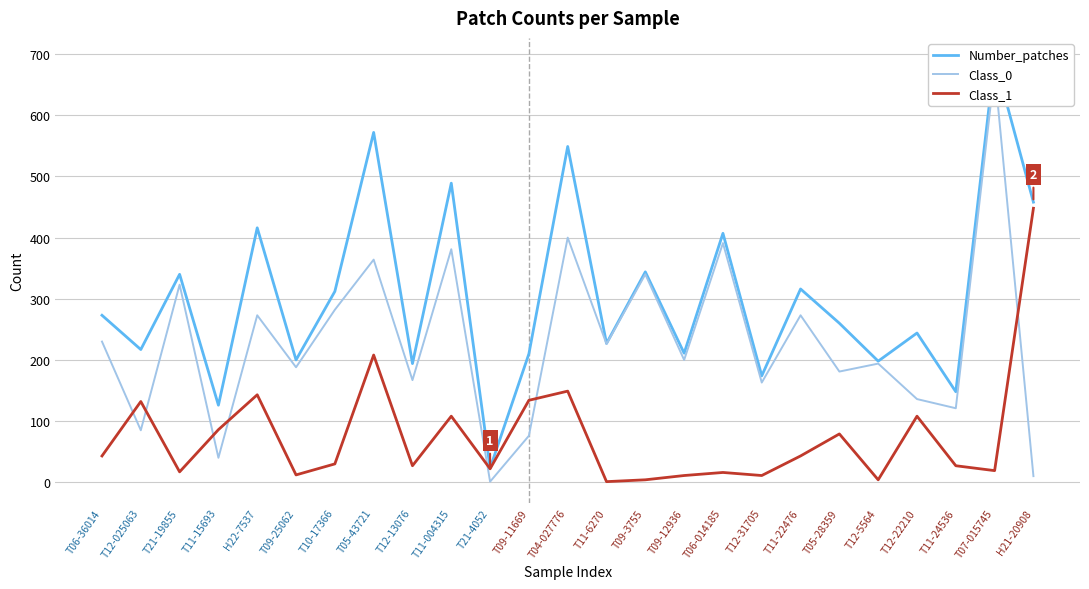

Reading right to left, transcribe all the data shown in this chart.

Number_patches: 458	692	148	244	198	260	316	174	407	211	344	227	549	210	23	489	194	572	312	200	416	126	340	217	273
Class_0: 10	673	121	136	194	181	273	163	391	200	340	226	400	76	1	381	167	364	282	188	273	40	323	85	230
Class_1: 448	19	27	108	4	79	43	11	16	11	4	1	149	134	22	108	27	208	30	12	143	86	17	132	43